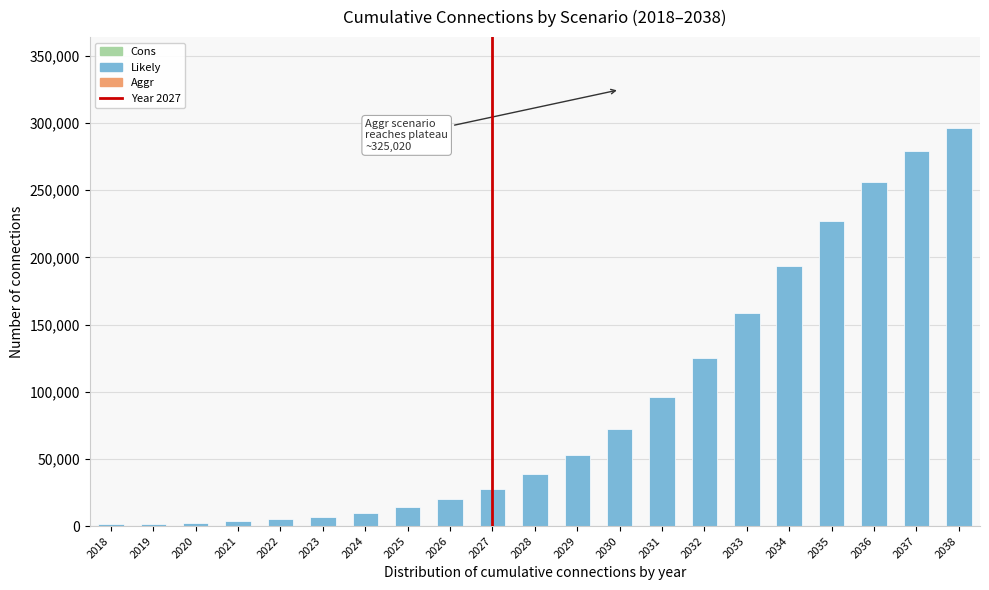

The value at 2027 is 44672. True or false?

False